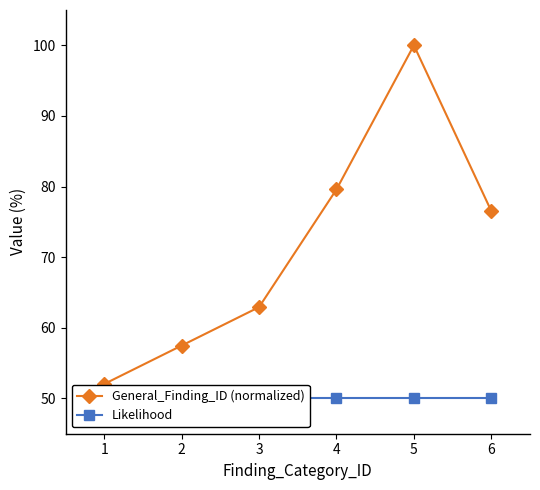

The value of Likelihood at 5 is 50.0. True or false?

True